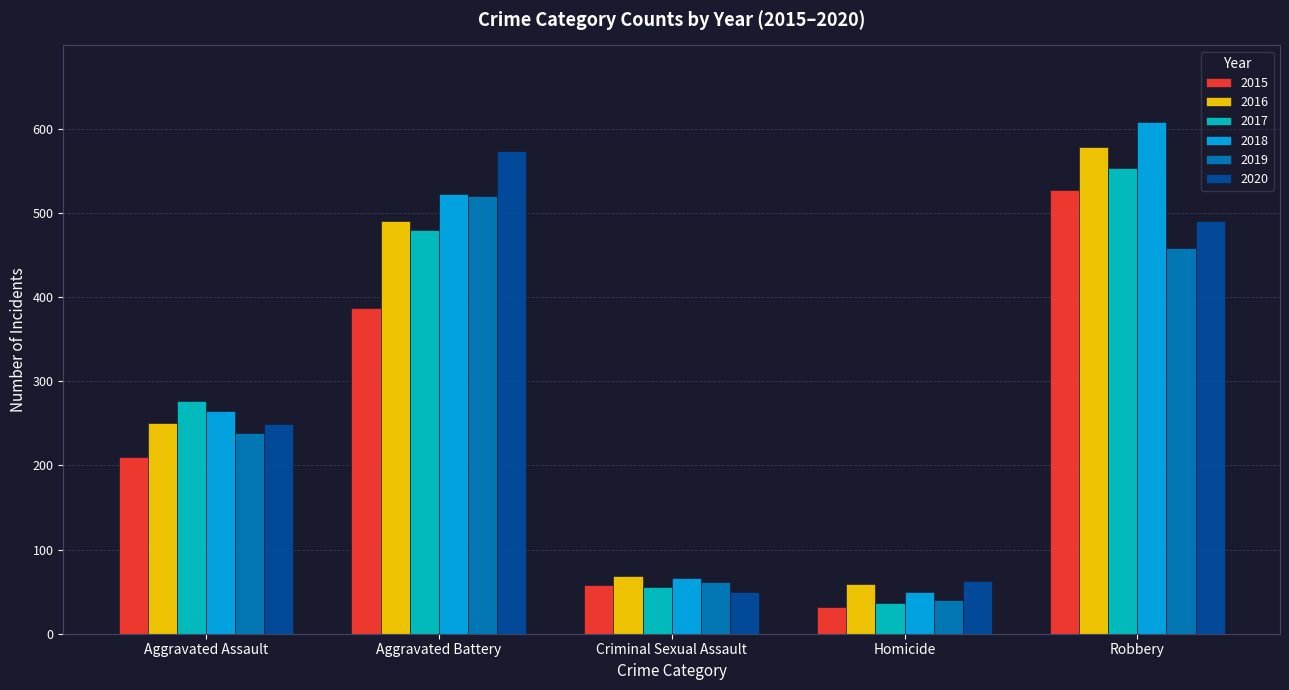

What is the value of the 2017 bar at the 1st from the left?

276